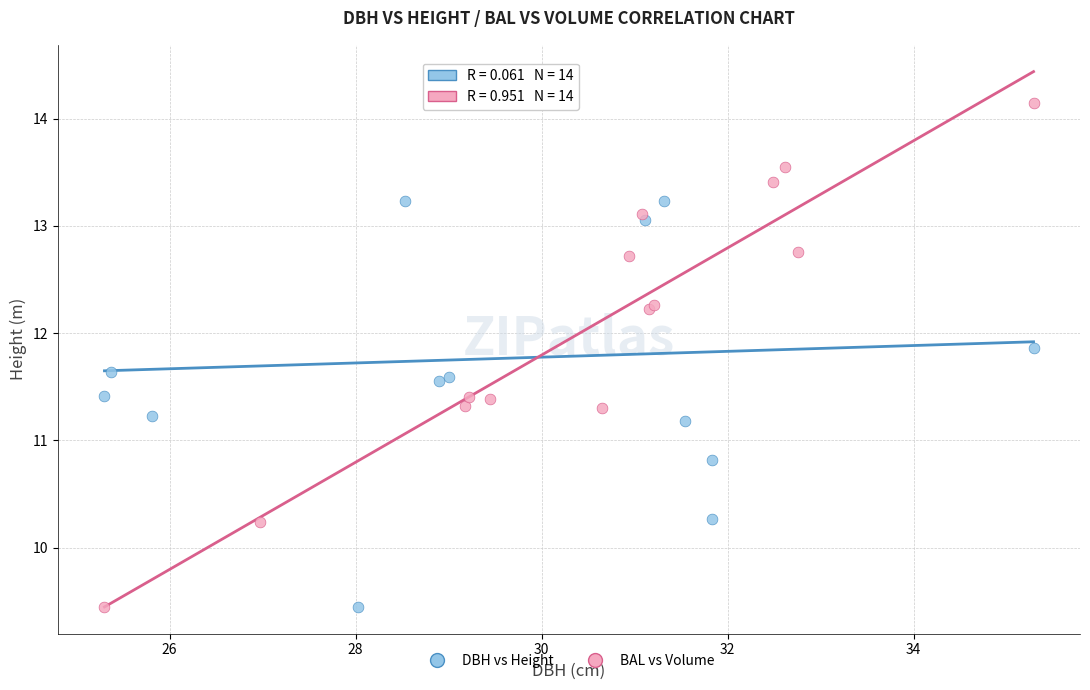

What are all the series names shown in the legend?

DBH vs Height, BAL vs Volume